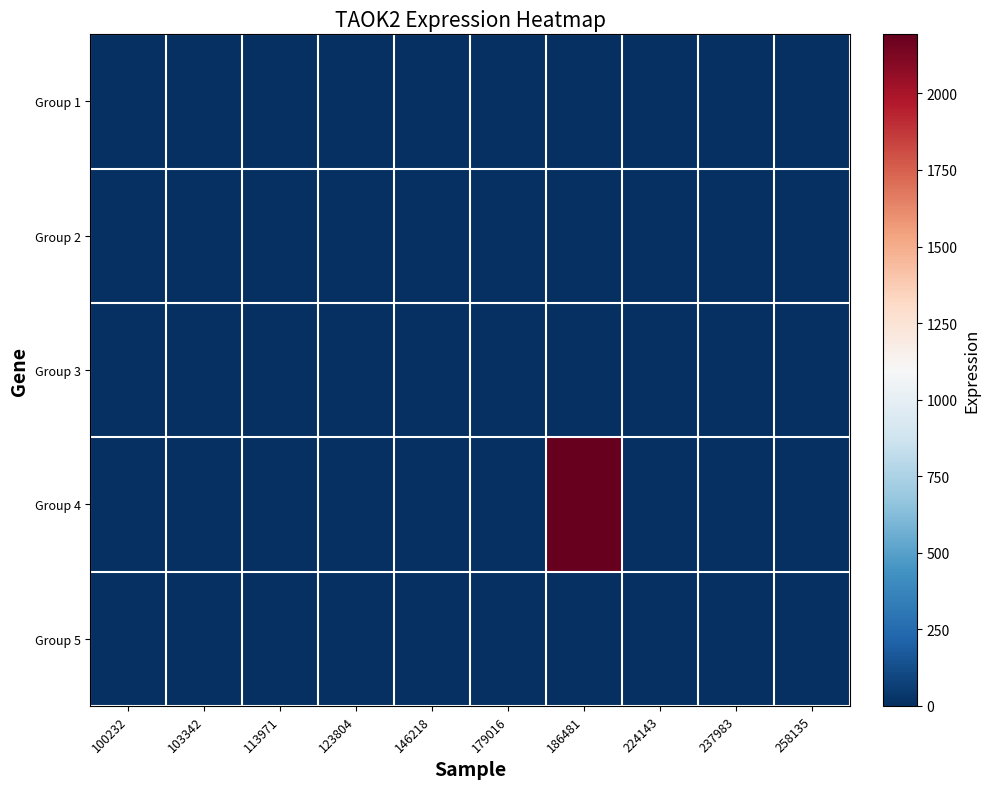

Which label corresponds to the largest value in the chart?

186481